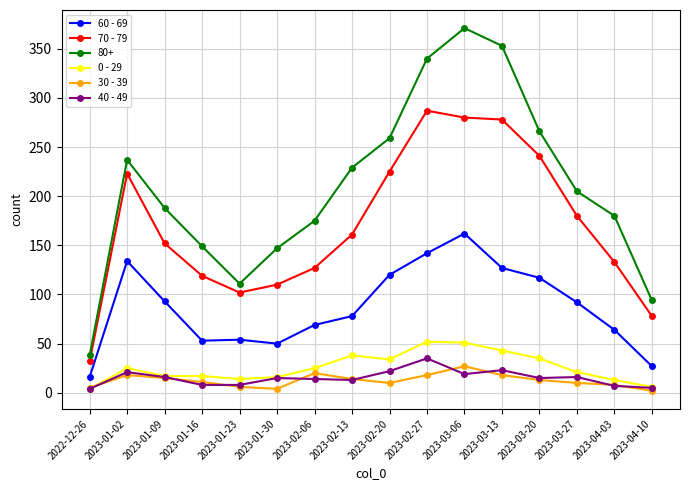

What is the lowest value of the 0 - 29 series?

4